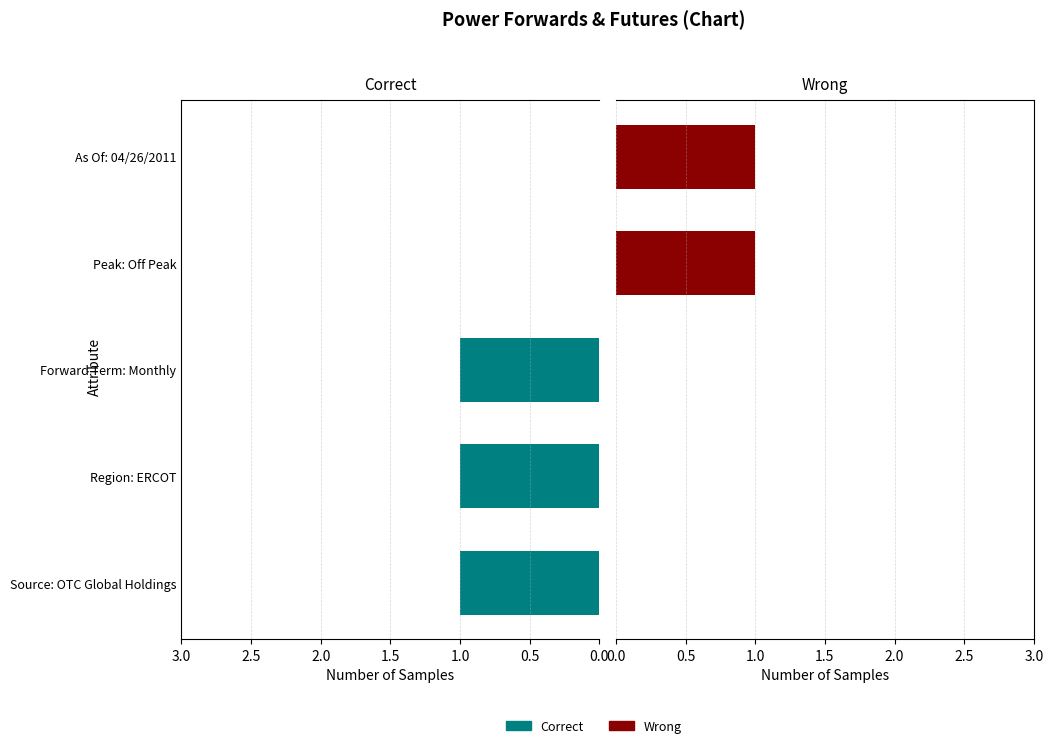

The value of Correct at As Of: 04/26/2011 is -1. True or false?

False